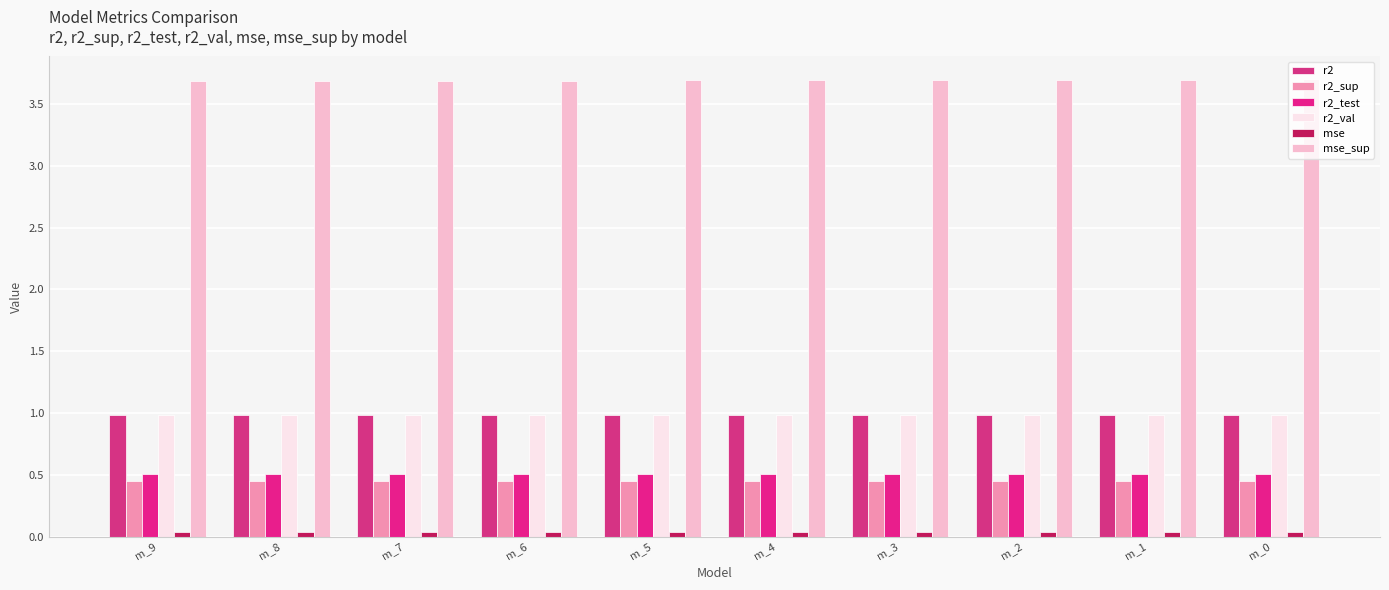

Reading right to left, what are all the values shown in this chart?

r2: m_0=1.0	m_1=1.0	m_2=1.0	m_3=1.0	m_4=1.0	m_5=1.0	m_6=1.0	m_7=1.0	m_8=1.0	m_9=1.0
r2_sup: m_0=0.4	m_1=0.4	m_2=0.4	m_3=0.4	m_4=0.4	m_5=0.4	m_6=0.4	m_7=0.4	m_8=0.4	m_9=0.4
r2_test: m_0=0.5	m_1=0.5	m_2=0.5	m_3=0.5	m_4=0.5	m_5=0.5	m_6=0.5	m_7=0.5	m_8=0.5	m_9=0.5
r2_val: m_0=1.0	m_1=1.0	m_2=1.0	m_3=1.0	m_4=1.0	m_5=1.0	m_6=1.0	m_7=1.0	m_8=1.0	m_9=1.0
mse: m_0=0.0	m_1=0.0	m_2=0.0	m_3=0.0	m_4=0.0	m_5=0.0	m_6=0.0	m_7=0.0	m_8=0.0	m_9=0.0
mse_sup: m_0=3.7	m_1=3.7	m_2=3.7	m_3=3.7	m_4=3.7	m_5=3.7	m_6=3.7	m_7=3.7	m_8=3.7	m_9=3.7